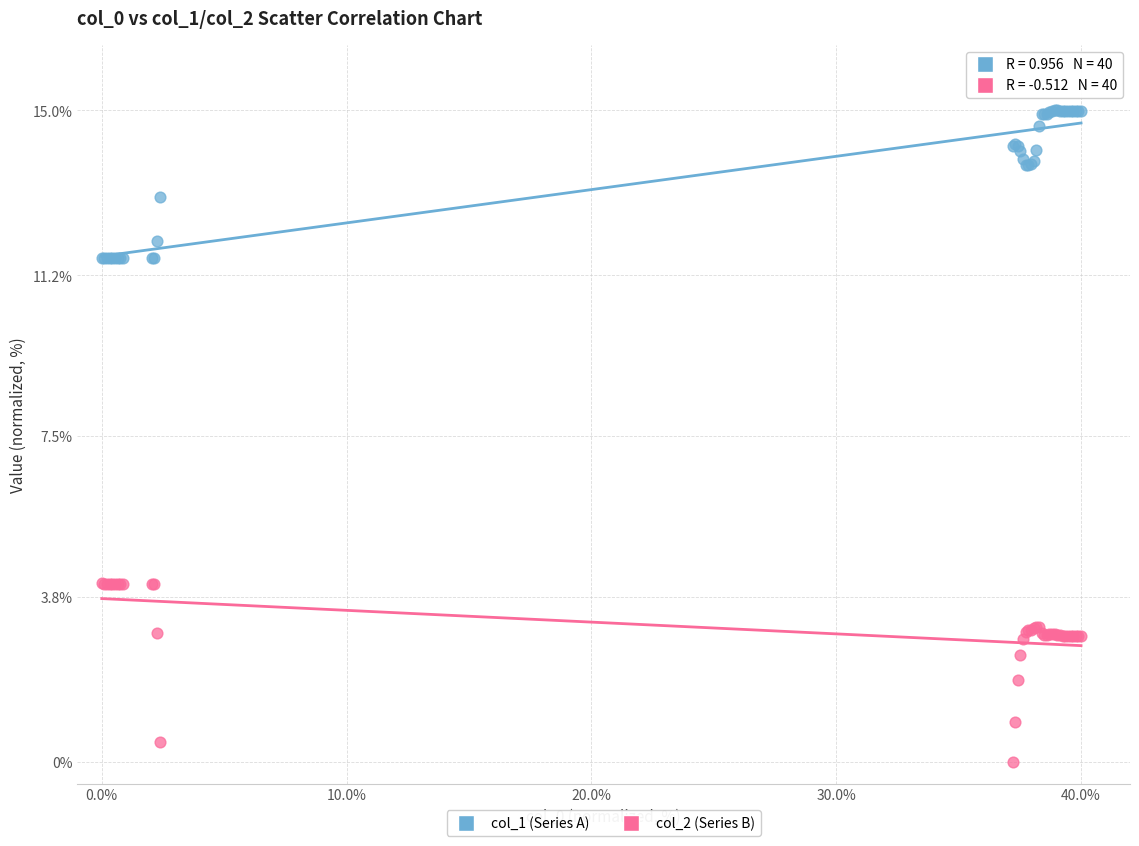

What are all the series names shown in the legend?

col_1 (Series A), col_2 (Series B)